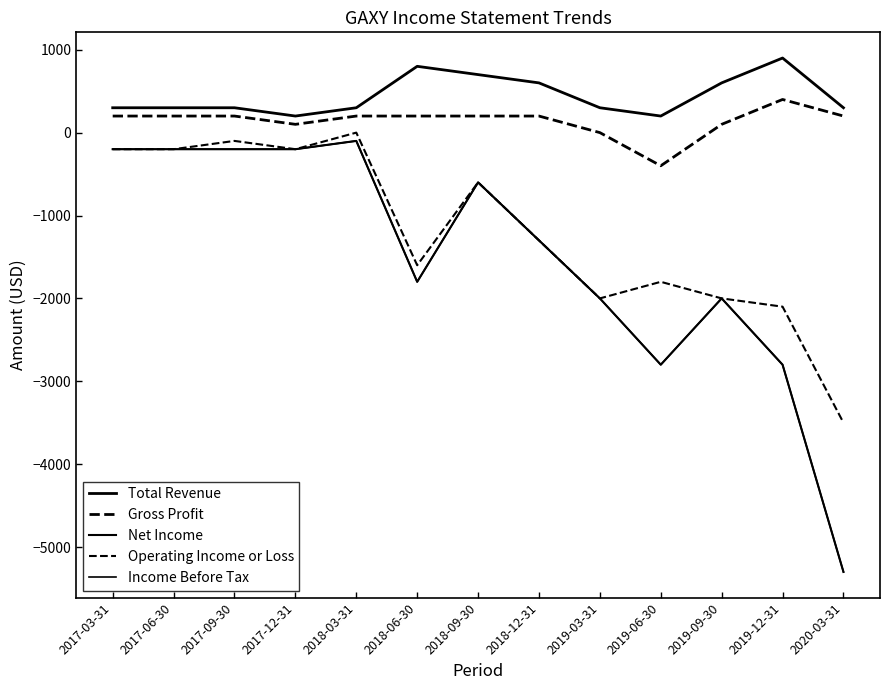

How many interior local valleys does the Net Income series have?

2